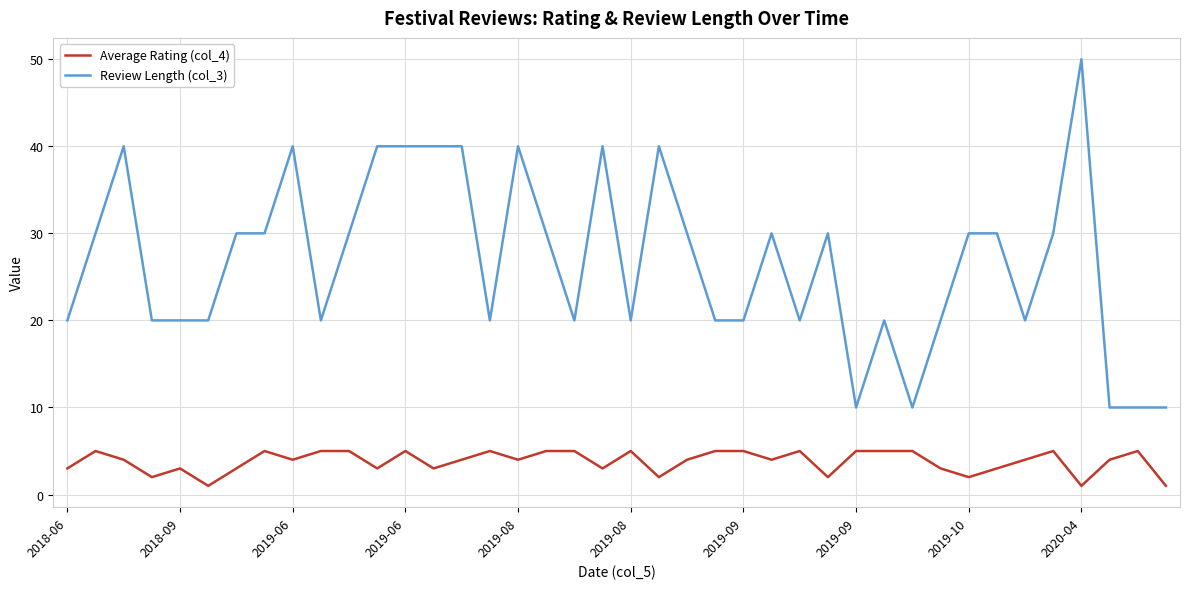

True or false: Average Rating (col_4) and Review Length (col_3) cross at least once.

False